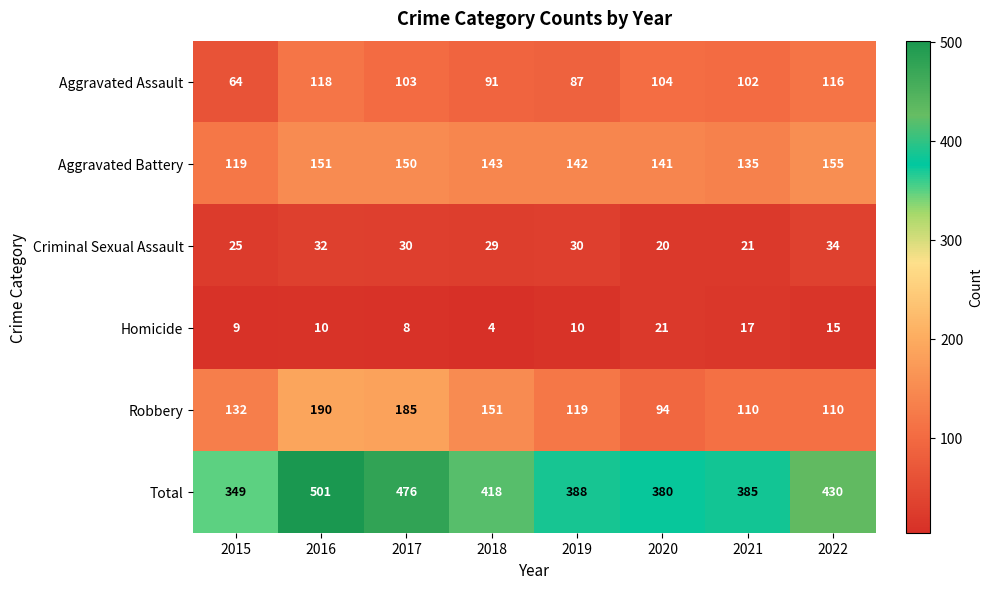

Count the number of data series in this chart.

6